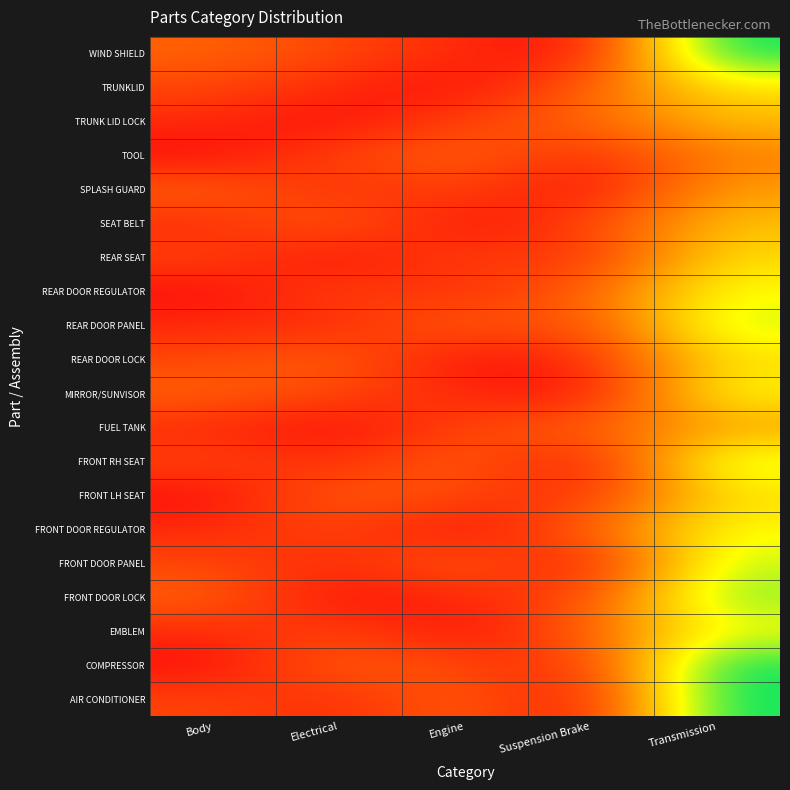

Reading right to left, extract all data points from this chart.

AIR CONDITIONER: Transmission=1.0	Suspension Brake=0.0	Engine=0.2	Electrical=0.1	Body=0.2
COMPRESSOR: Transmission=1.0	Suspension Brake=0.1	Engine=0.2	Electrical=0.2	Body=0.0
EMBLEM: Transmission=0.7	Suspension Brake=0.2	Engine=0.0	Electrical=0.2	Body=0.1
FRONT DOOR LOCK: Transmission=0.8	Suspension Brake=0.2	Engine=0.1	Electrical=0.0	Body=0.2
FRONT DOOR PANEL: Transmission=0.8	Suspension Brake=0.0	Engine=0.2	Electrical=0.1	Body=0.2
FRONT DOOR REGULATOR: Transmission=0.7	Suspension Brake=0.2	Engine=0.0	Electrical=0.2	Body=0.1
FRONT LH SEAT: Transmission=0.6	Suspension Brake=0.1	Engine=0.2	Electrical=0.2	Body=0.0
FRONT RH SEAT: Transmission=0.8	Suspension Brake=0.0	Engine=0.2	Electrical=0.1	Body=0.2
FUEL TANK: Transmission=0.4	Suspension Brake=0.2	Engine=0.2	Electrical=0.0	Body=0.1
MIRROR/SUNVISOR: Transmission=0.7	Suspension Brake=0.0	Engine=0.1	Electrical=0.2	Body=0.2
REAR DOOR LOCK: Transmission=0.6	Suspension Brake=0.1	Engine=0.0	Electrical=0.2	Body=0.2
REAR DOOR PANEL: Transmission=0.8	Suspension Brake=0.2	Engine=0.2	Electrical=0.1	Body=0.1
REAR DOOR REGULATOR: Transmission=0.7	Suspension Brake=0.2	Engine=0.1	Electrical=0.2	Body=0.0
REAR SEAT: Transmission=0.6	Suspension Brake=0.1	Engine=0.2	Electrical=0.0	Body=0.2
SEAT BELT: Transmission=0.5	Suspension Brake=0.2	Engine=0.0	Electrical=0.2	Body=0.1
SPLASH GUARD: Transmission=0.4	Suspension Brake=0.0	Engine=0.2	Electrical=0.1	Body=0.2
TOOL: Transmission=0.3	Suspension Brake=0.1	Engine=0.2	Electrical=0.2	Body=0.0
TRUNK LID LOCK: Transmission=0.5	Suspension Brake=0.2	Engine=0.2	Electrical=0.0	Body=0.1
TRUNKLID: Transmission=0.6	Suspension Brake=0.2	Engine=0.0	Electrical=0.1	Body=0.2
WIND SHIELD: Transmission=1.0	Suspension Brake=0.0	Engine=0.1	Electrical=0.2	Body=0.2